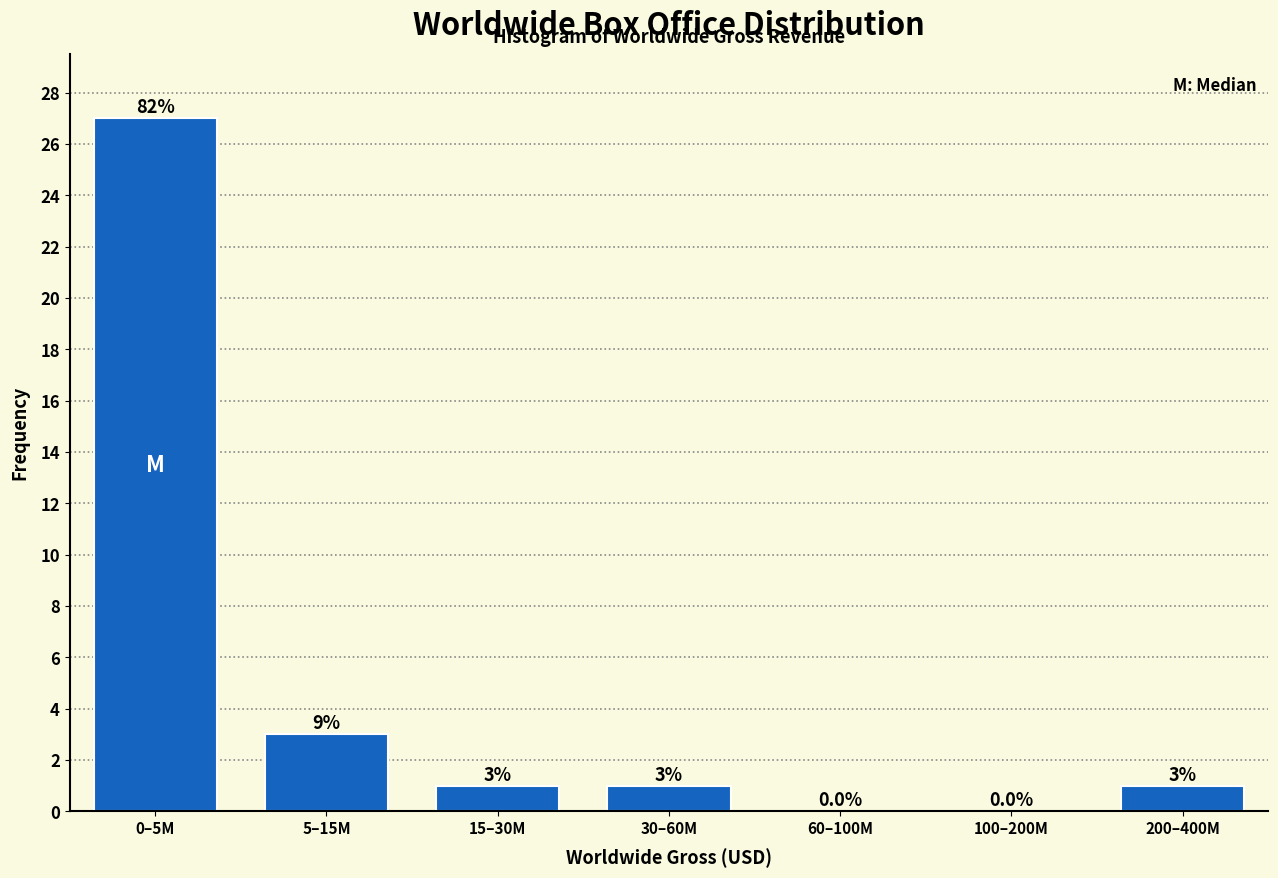

Reading right to left, extract all data points from this chart.

200–400M=1	100–200M=0	60–100M=0	30–60M=1	15–30M=1	5–15M=3	0–5M=27